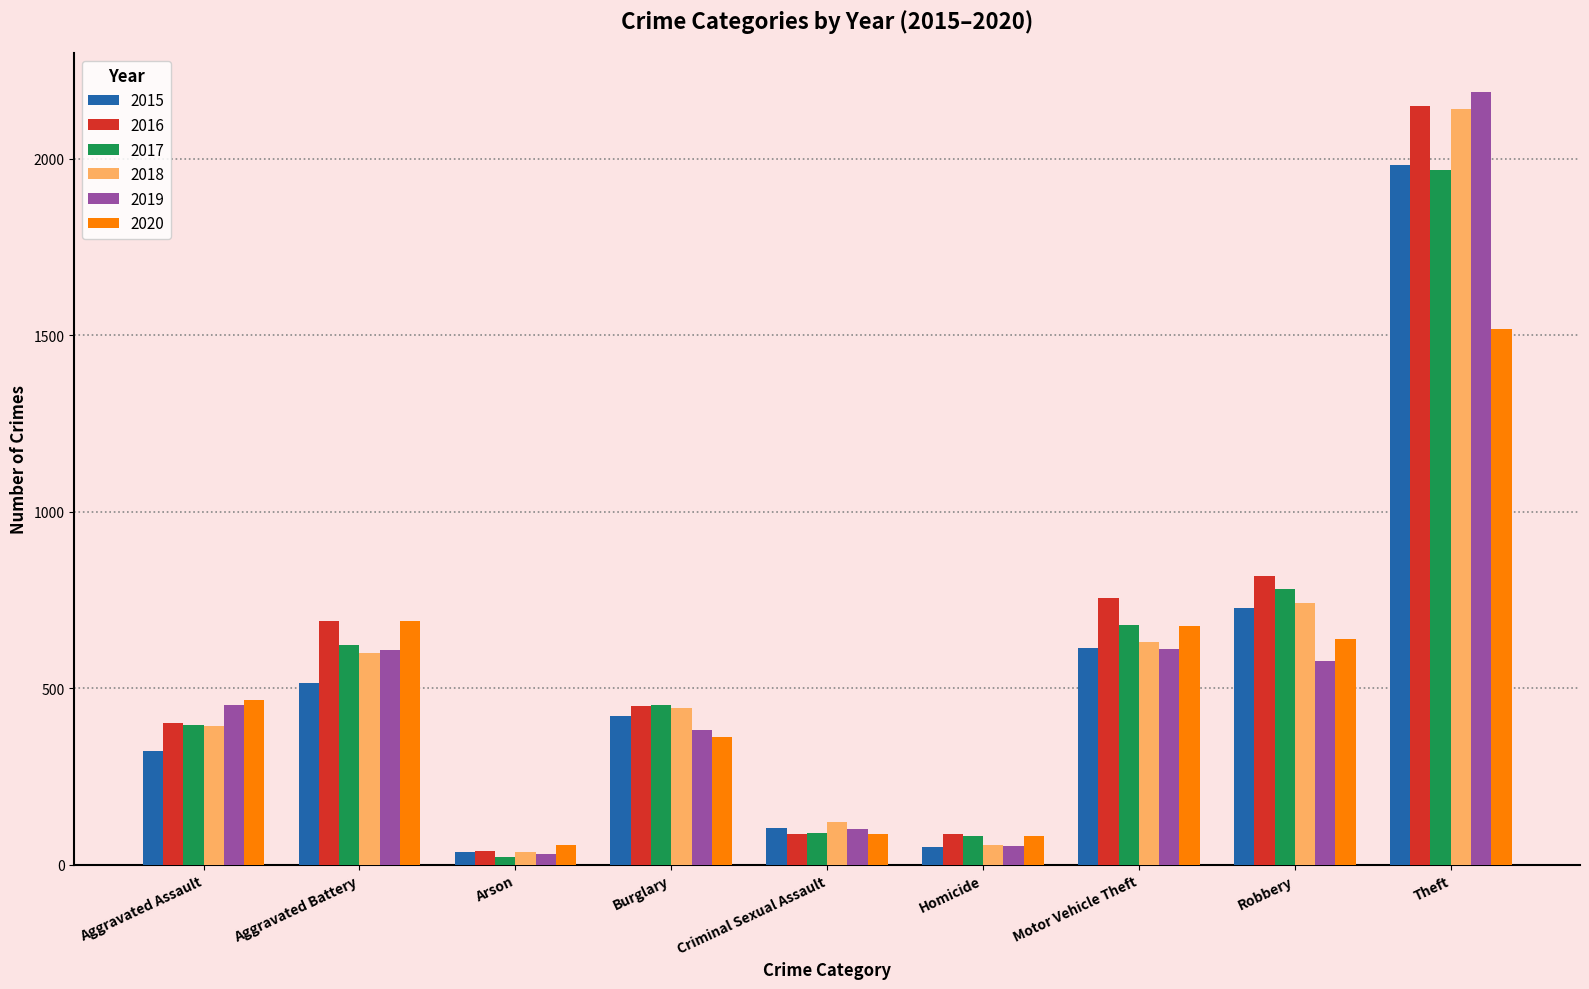

What is the difference between the maximum and minimum values in the 2017 series?

1945